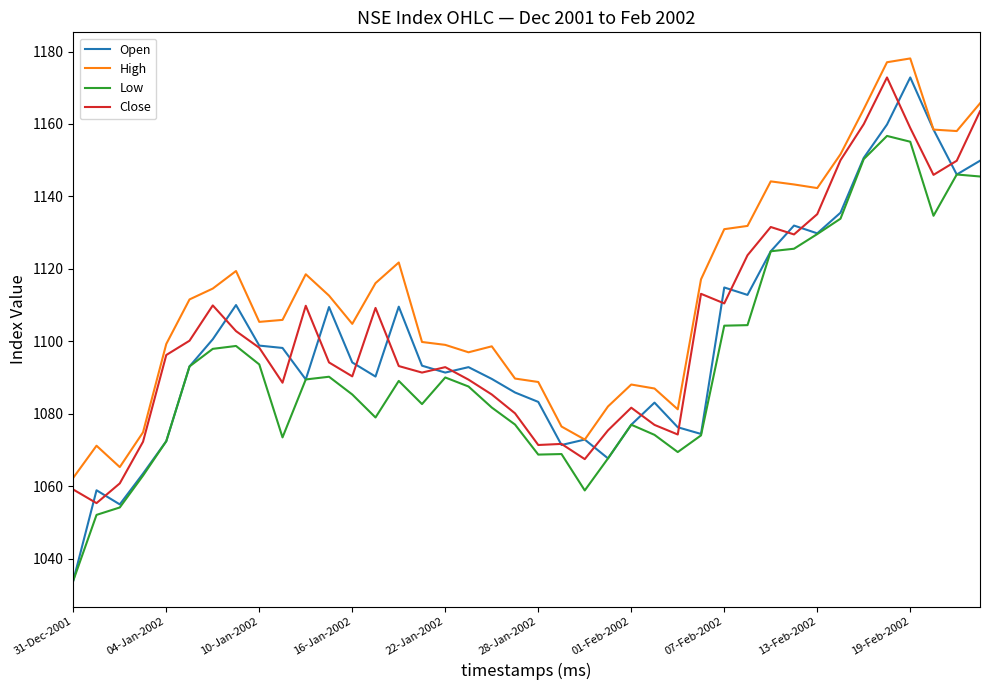

What is the smallest value displayed?

1033.9